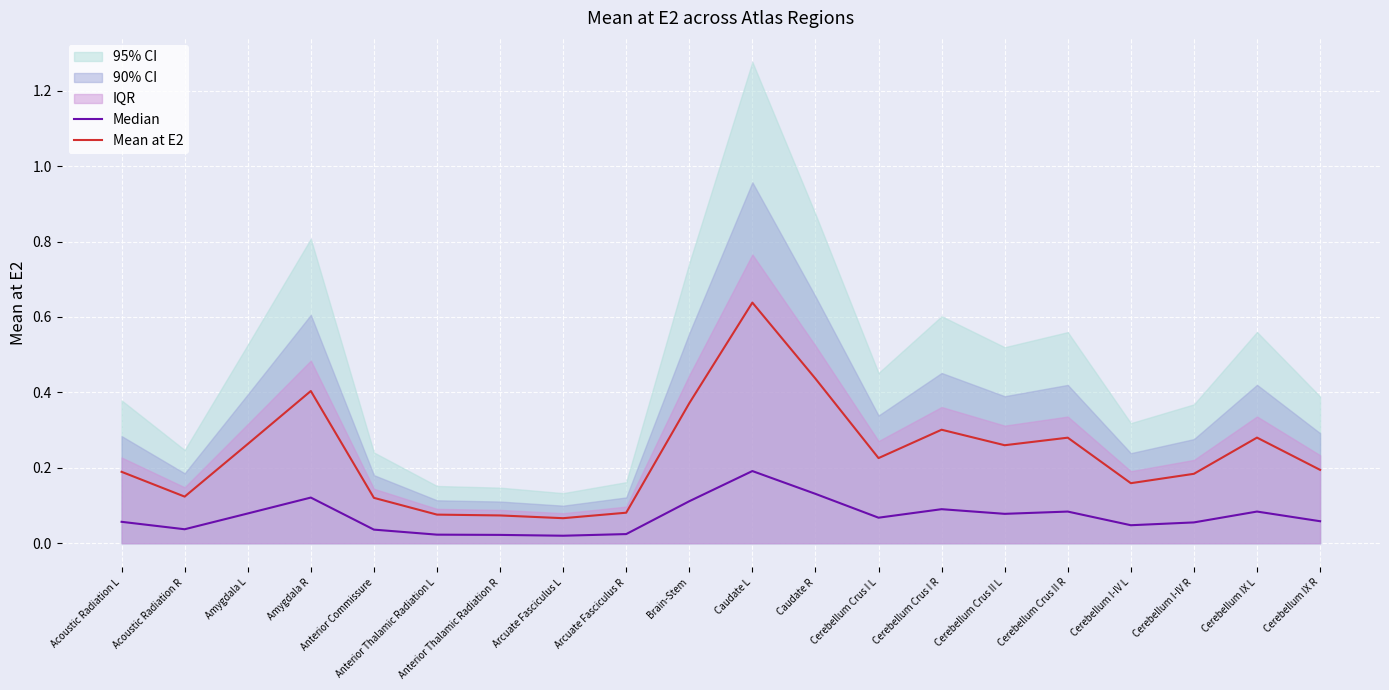

True or false: Mean at E2 and Median cross at least once.

False